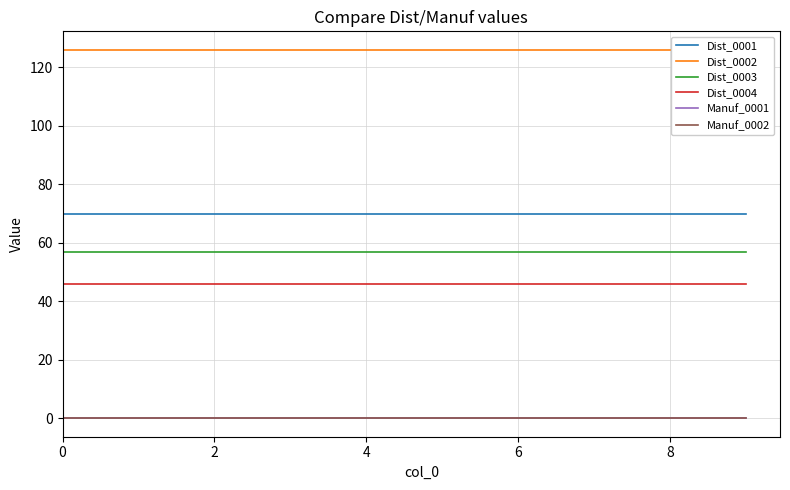

Rank the series by their maximum value, from lowest to highest.

Manuf_0001, Manuf_0002, Dist_0004, Dist_0003, Dist_0001, Dist_0002